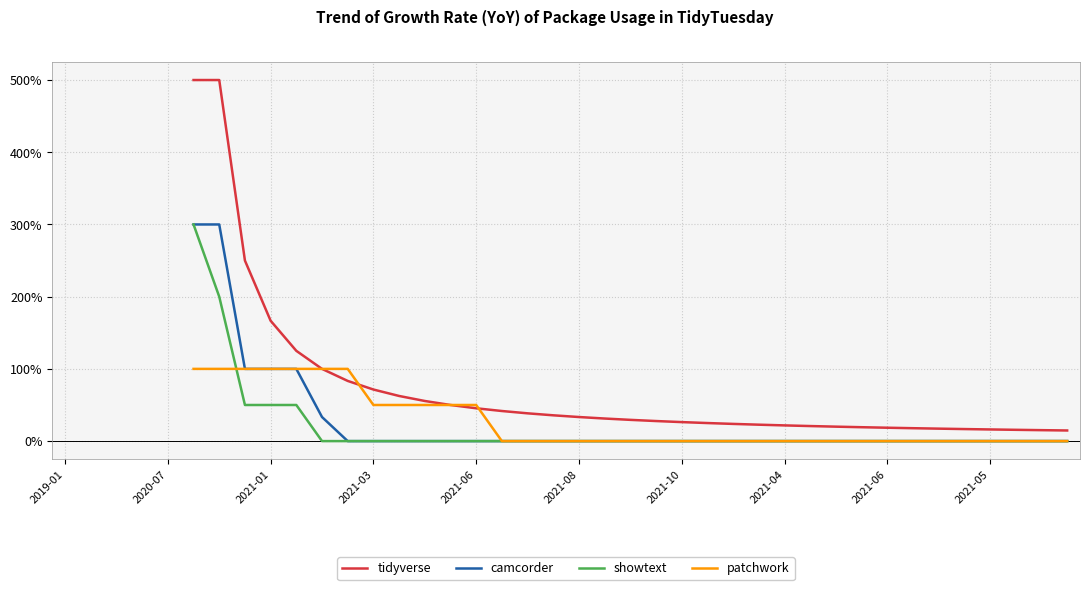

How many distinct data groups are displayed?

4